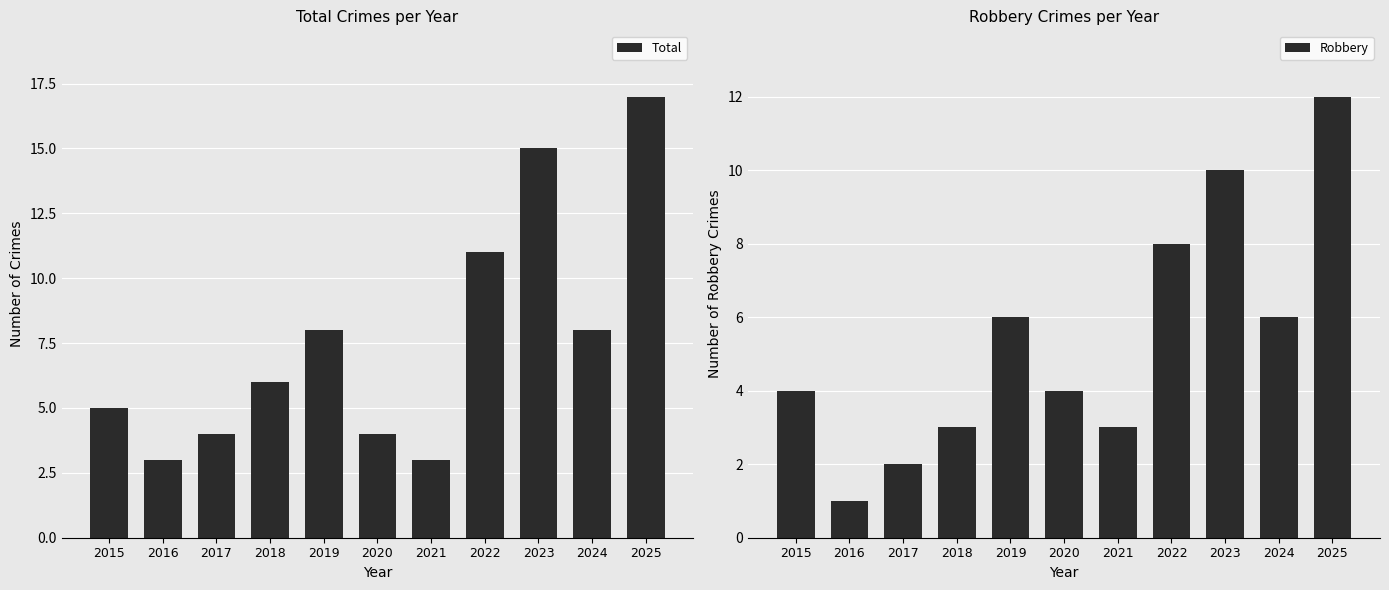

What is the difference between the highest and lowest values at 2016?

2